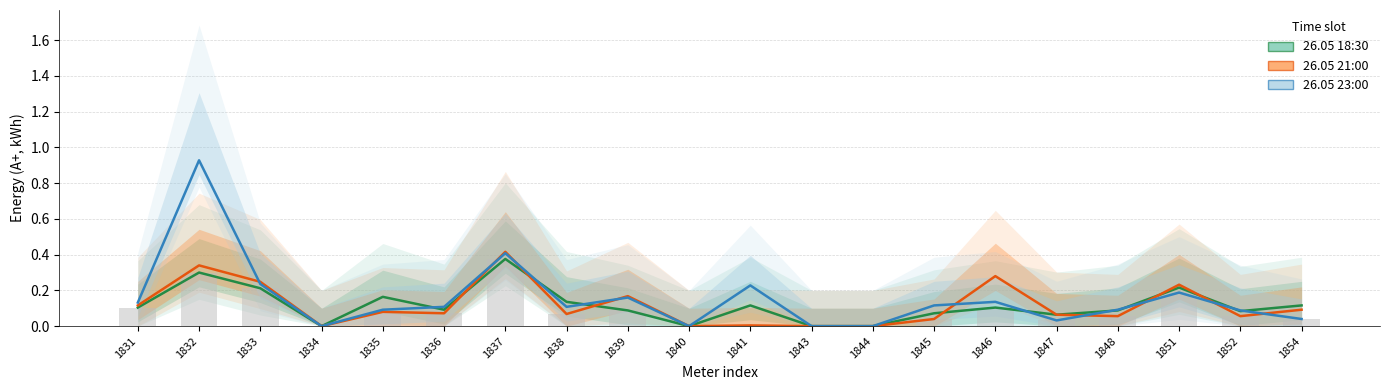

What is the spread (max minus min) of values at 1846?

0.2